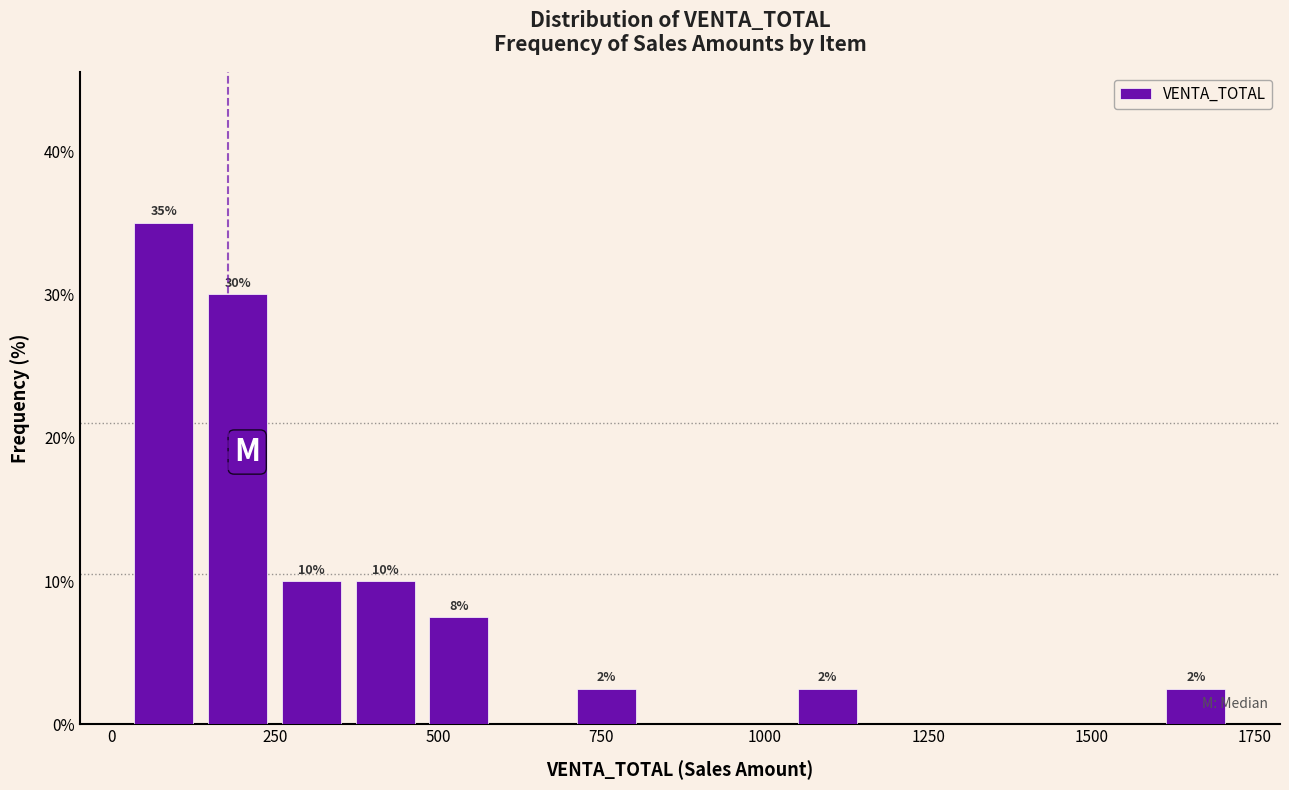

Around what value on the x-axis is the tallest bar? Give the approximate position of its centre, as read against the axis.

100